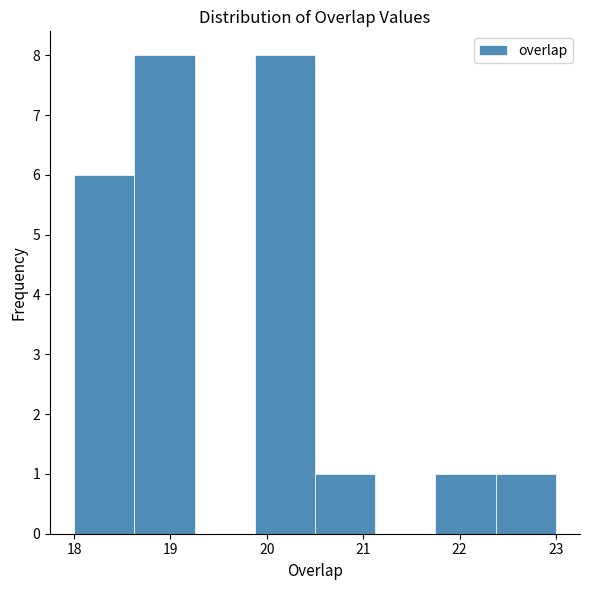

What is the height of the bar covering 18.0 to 18.6 on the x-axis? Neither the bar edges nor the heights are printed on the chart, so give them approximately, as read against the axes.

6